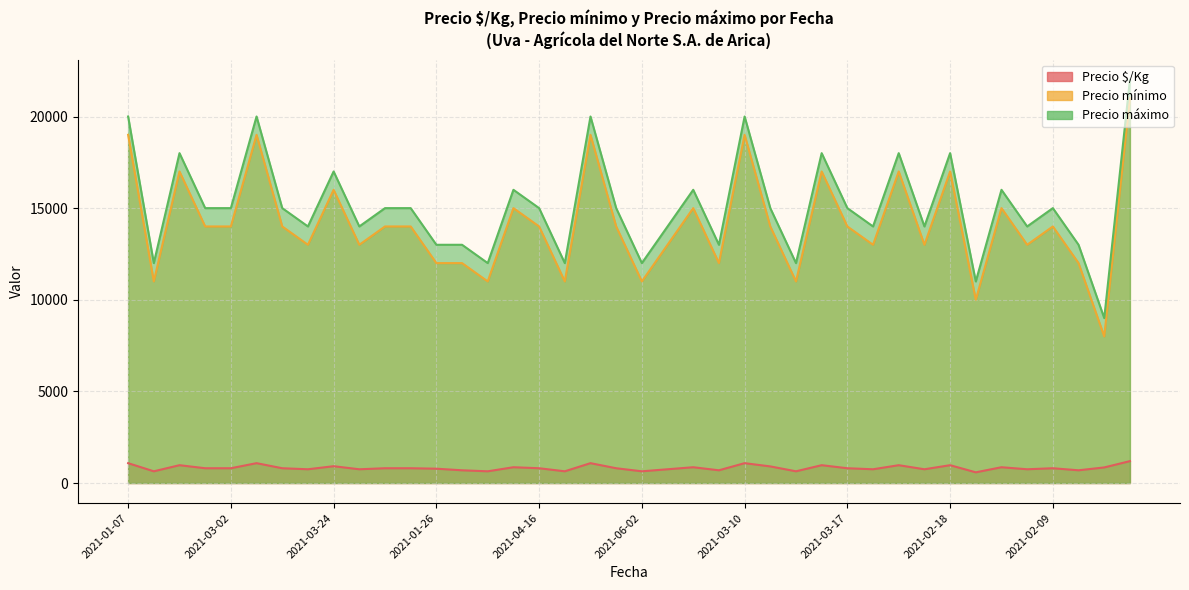

What is the sum of all Precio $/Kg values?

33065